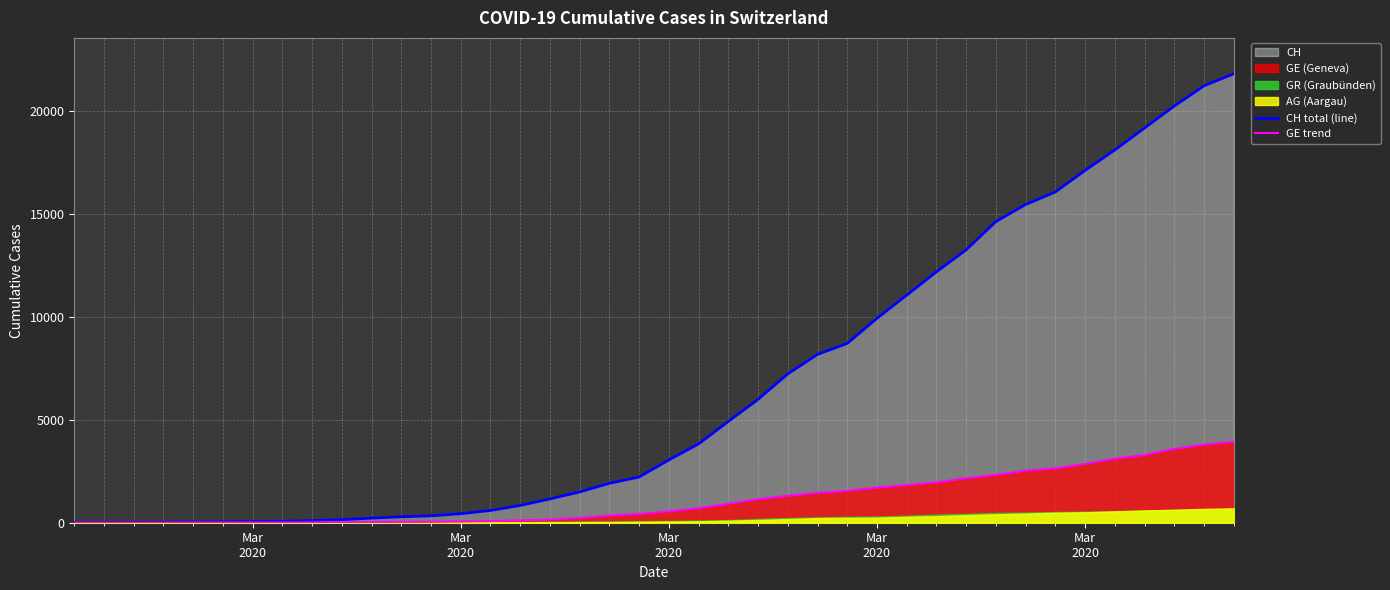

Which series has the largest total across all categories?

CH total (line)